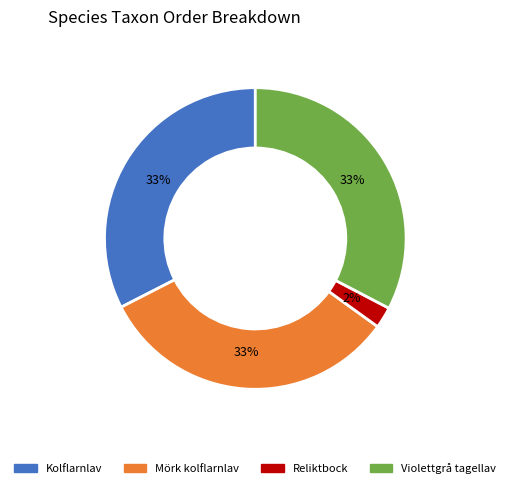

To the nearest percent, what percentage of the pie is Violettgrå tagellav?

33%